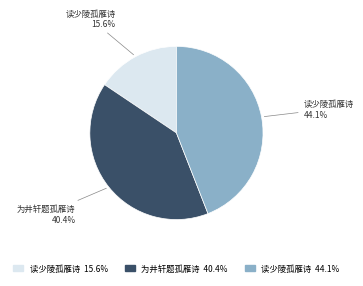

Count the number of slices in the pie.

3